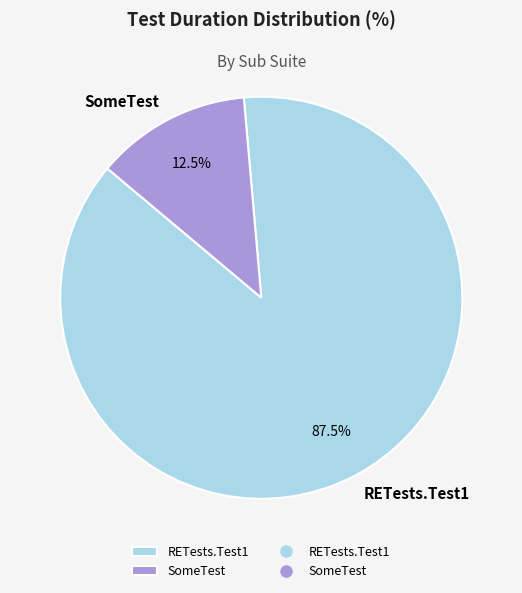

How much of the chart is everything except SomeTest?

87.5%